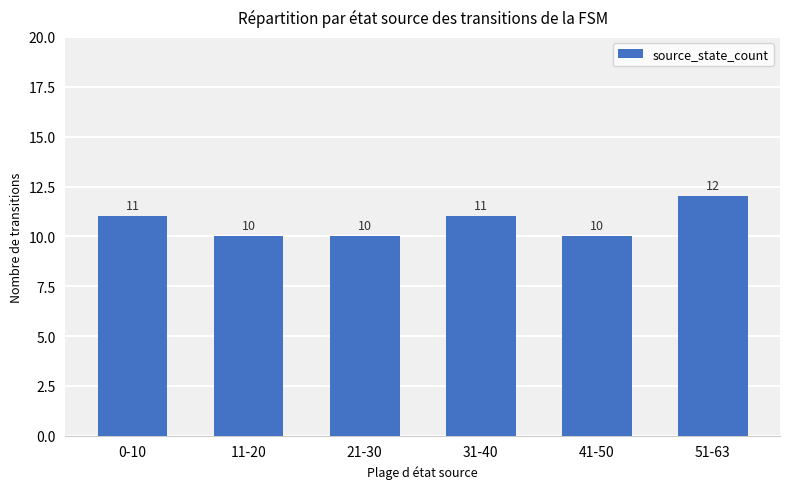

What is the difference between the maximum and minimum values?

2